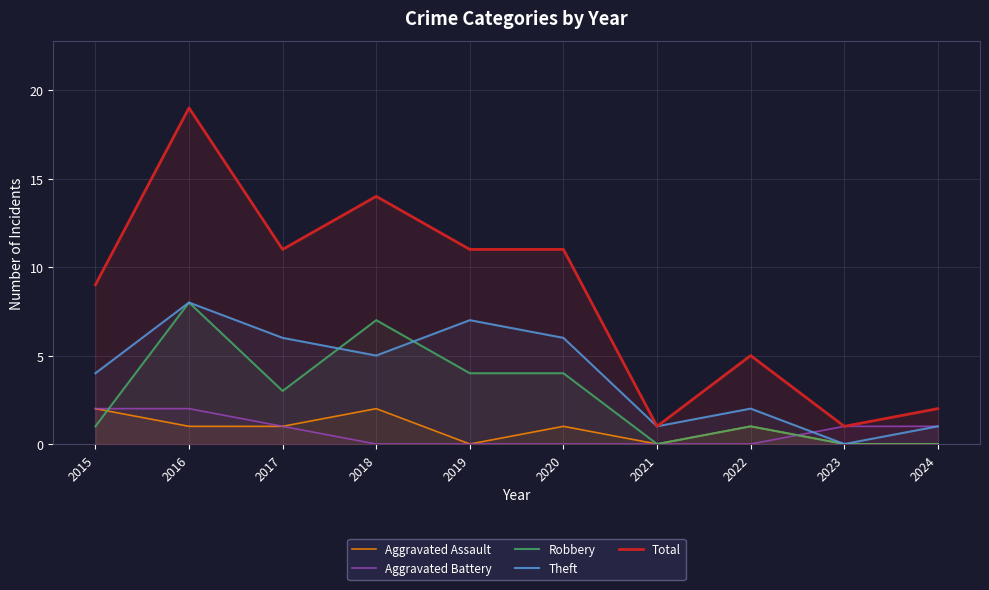

What are all the series names shown in the legend?

Aggravated Assault, Aggravated Battery, Robbery, Theft, Total